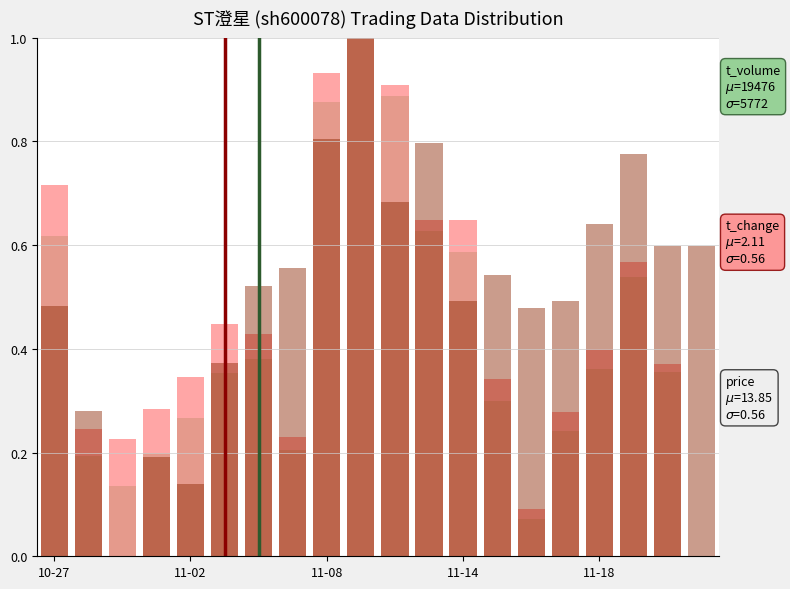

How many distinct data groups are displayed?

3